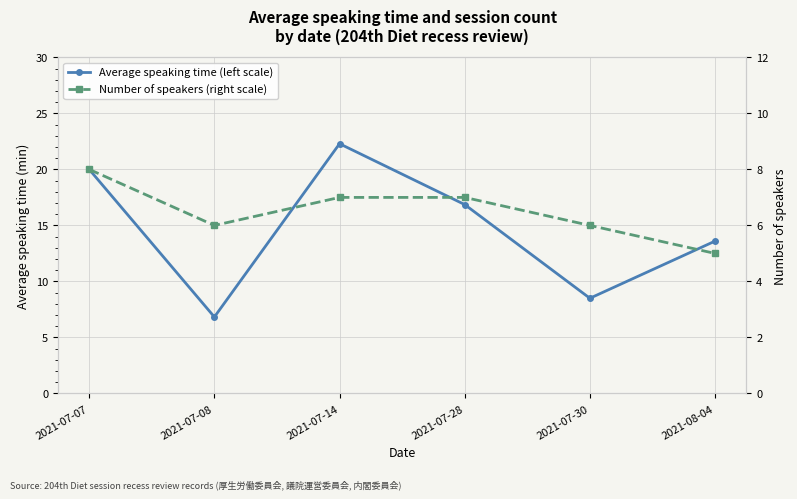

The value of Average speaking time (left scale) at 2021-07-30 is 3.3. True or false?

False